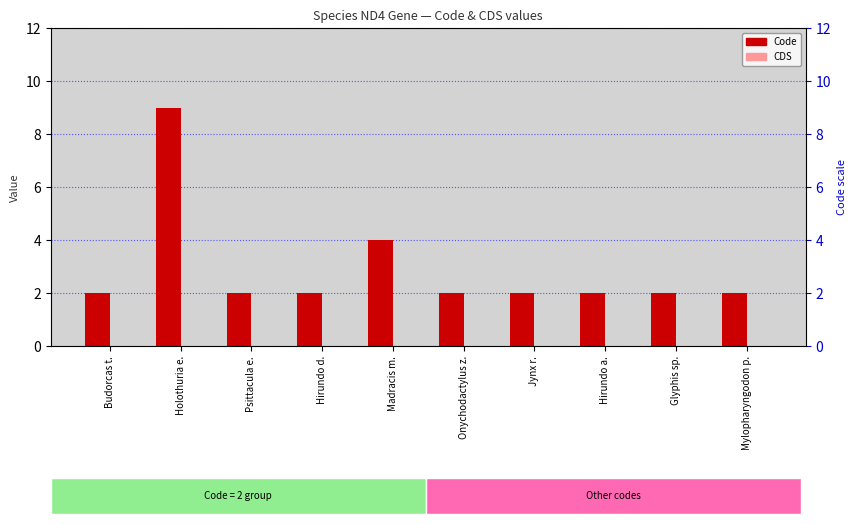

How many values in the Code series exceed 2?

2